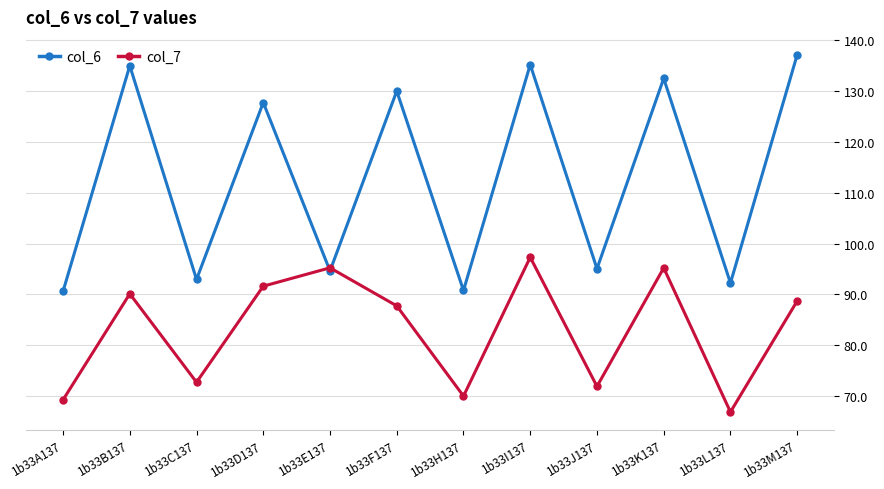

What is the label of the 7th point from the right?

1b33F137